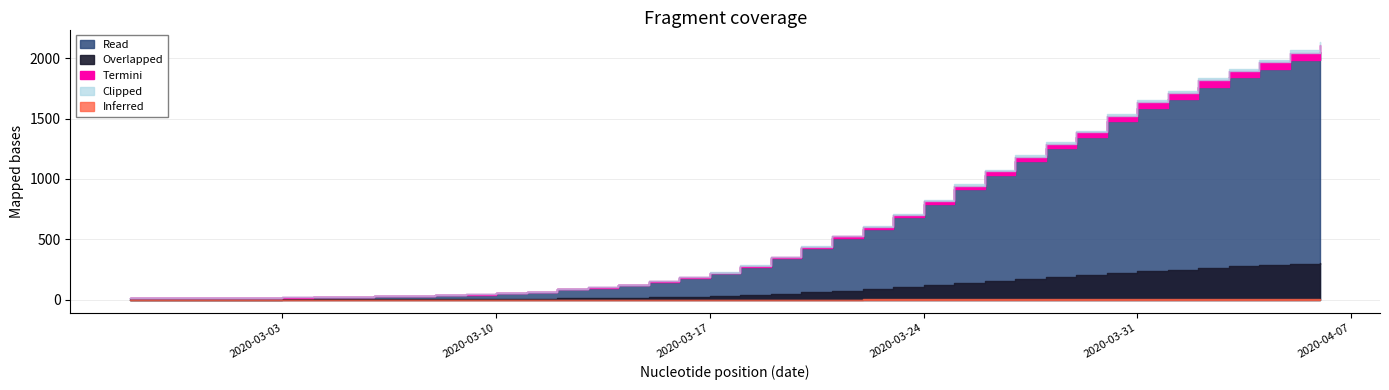

What is the difference between the maximum and minimum values?

2035